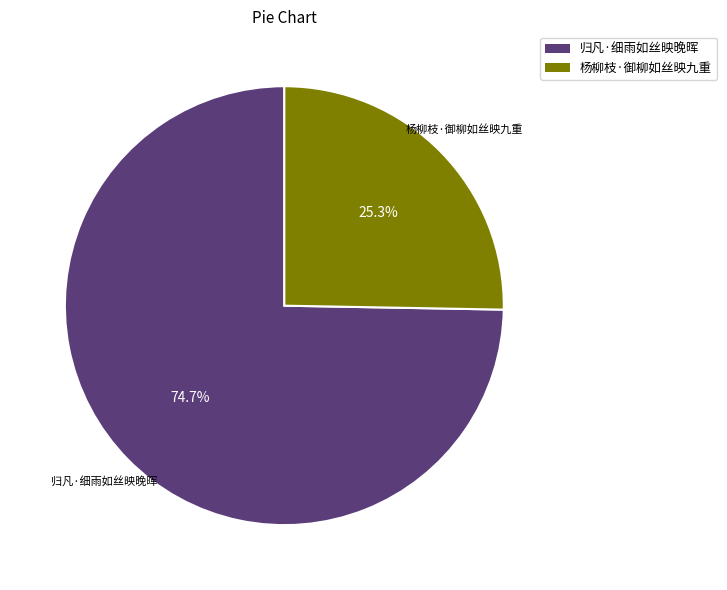

To the nearest percent, what is the combined percentage of 归凡·细雨如丝映晚晖 and 杨柳枝·御柳如丝映九重?

100%